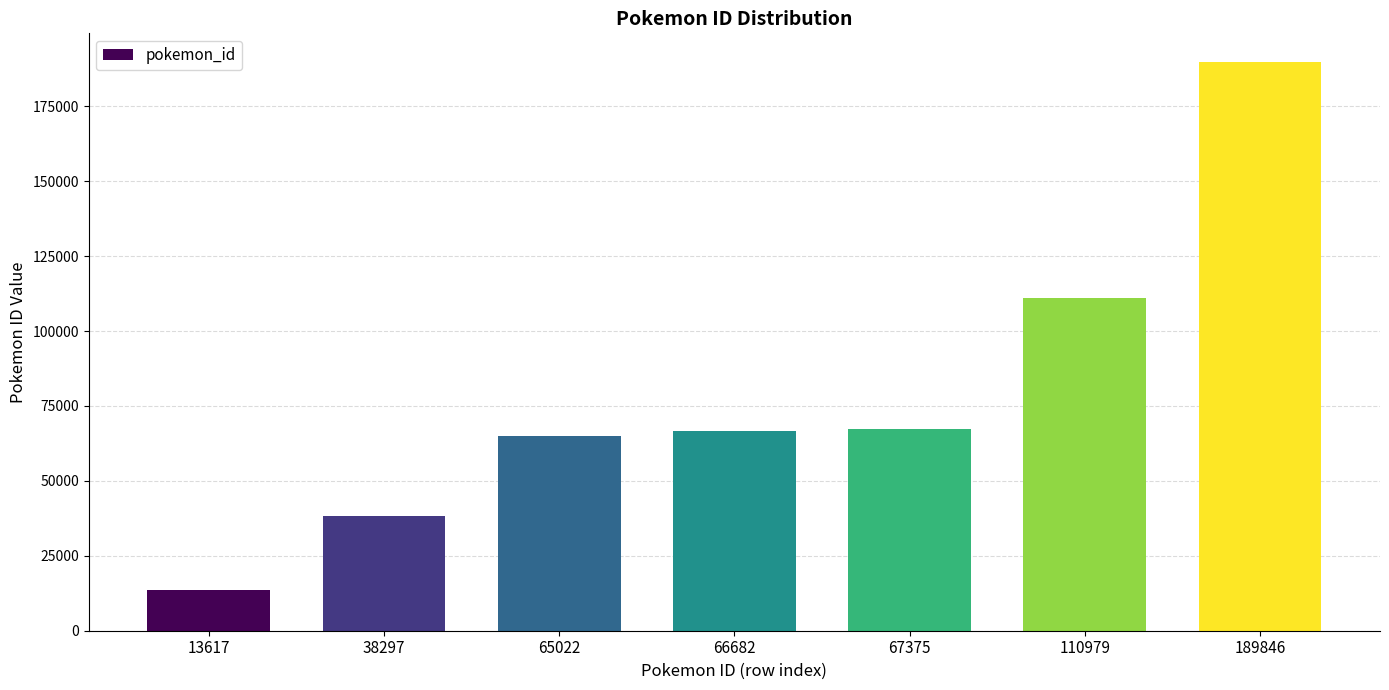

Is it true that the value at 65022 is 85512?

False